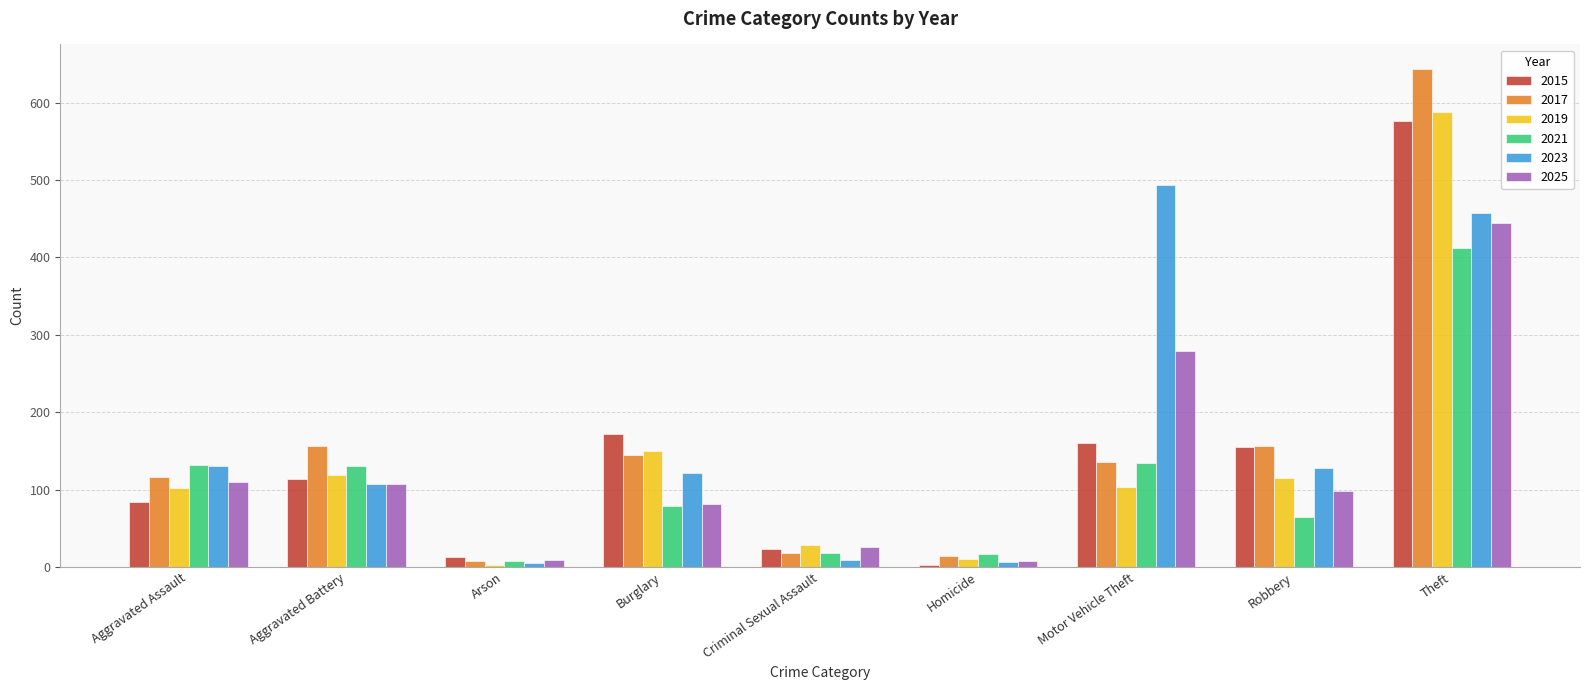

What is the difference between the 2025 values at Robbery and Homicide?

90